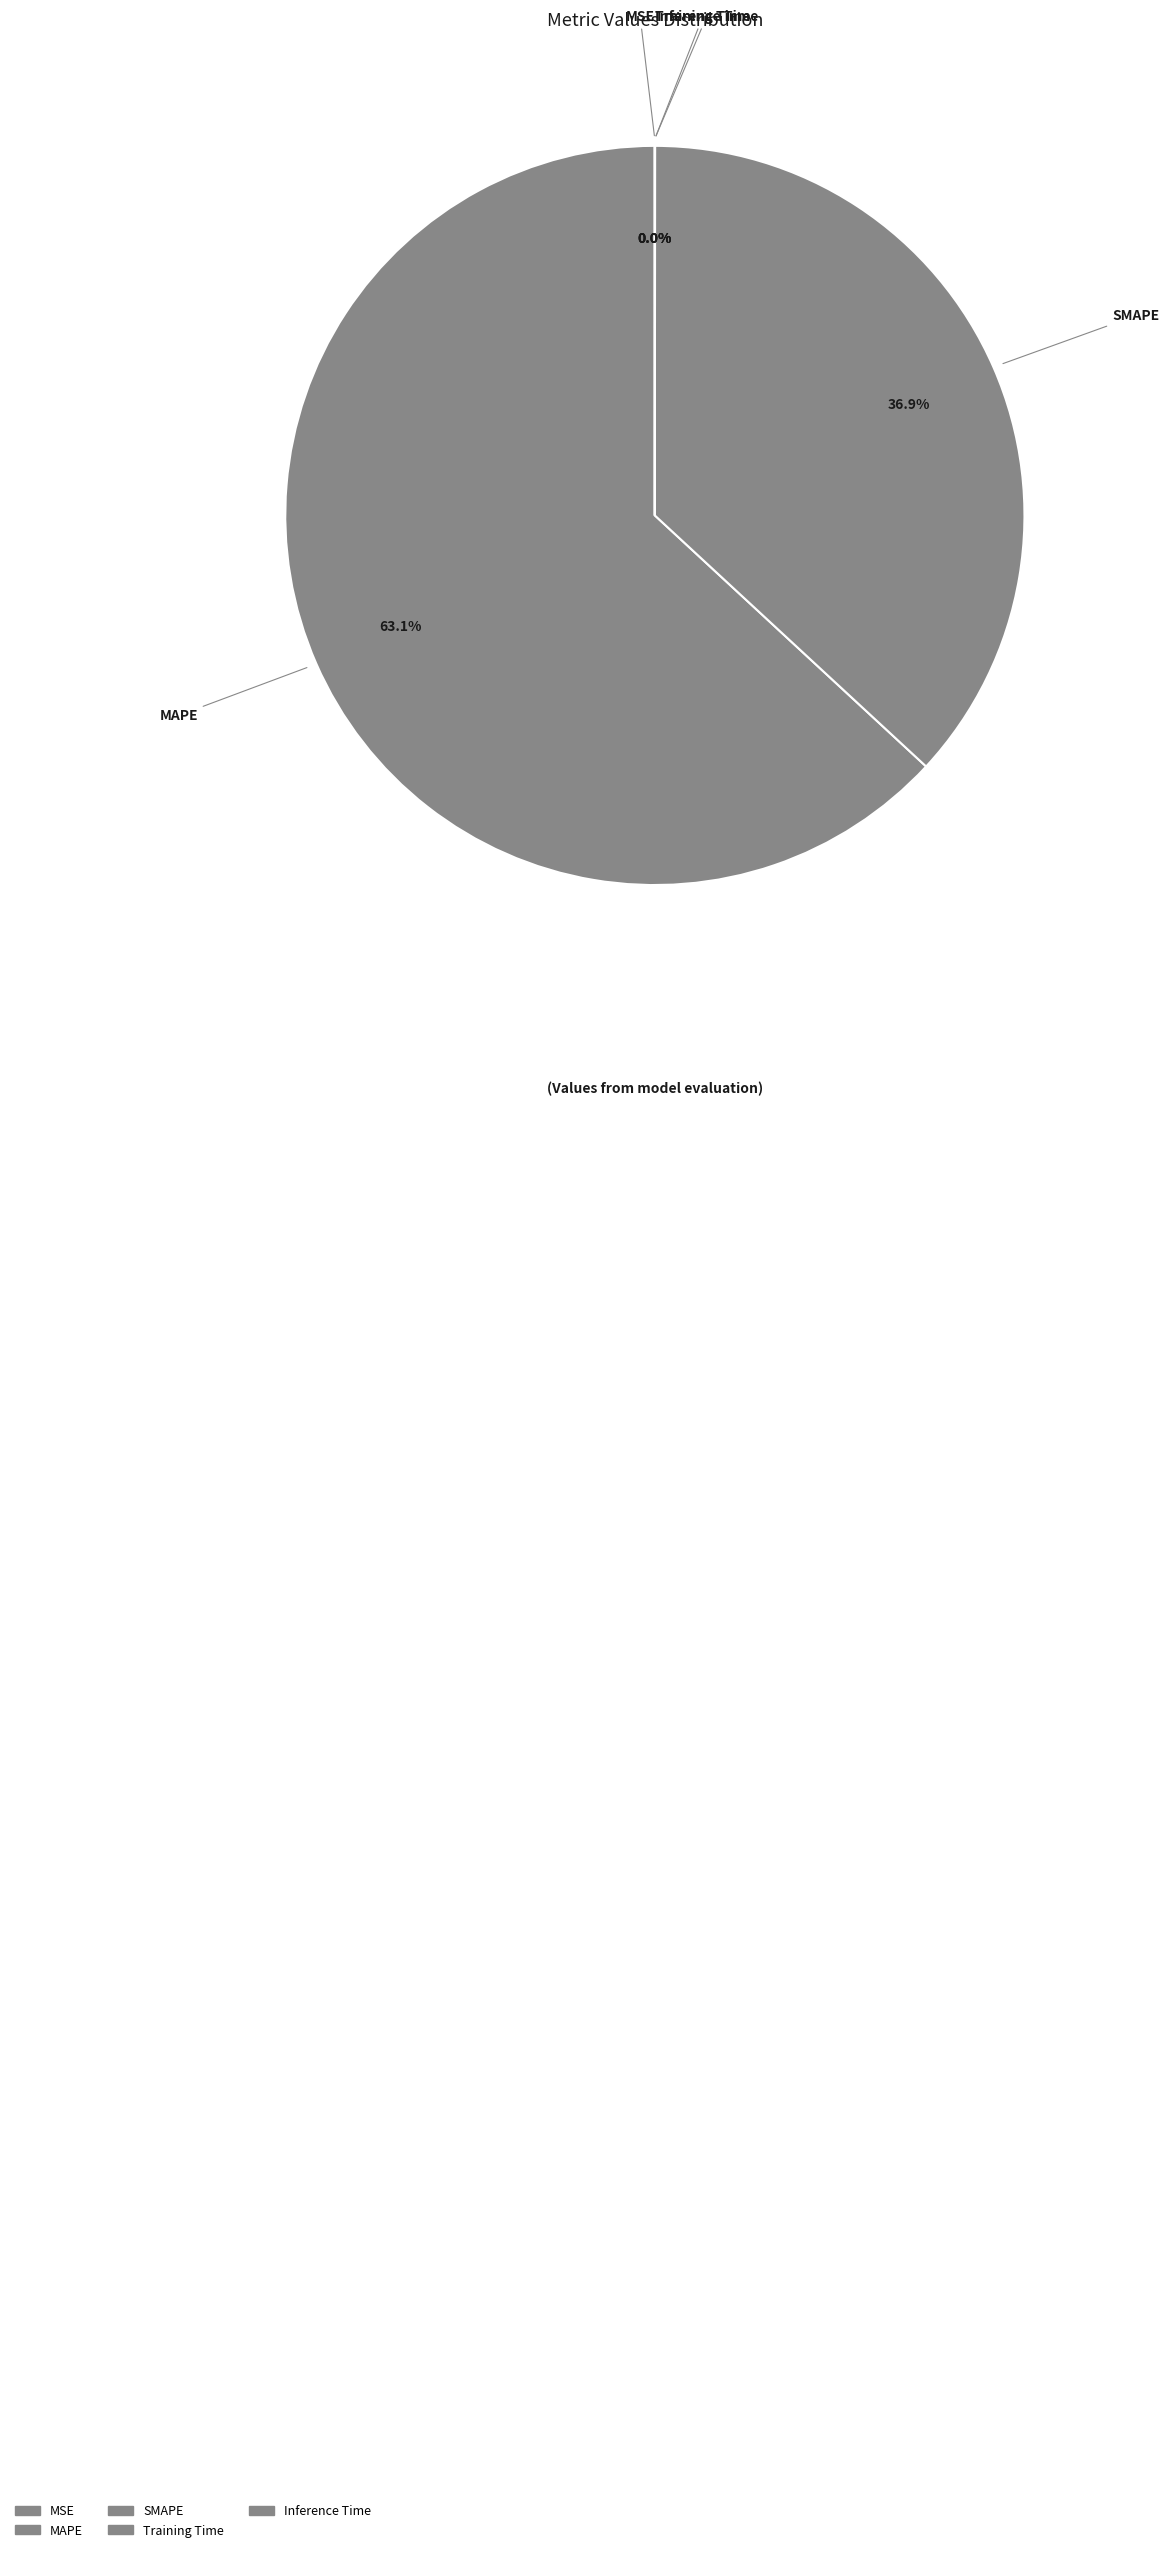

The SMAPE slice represents 45% of the pie. True or false?

False